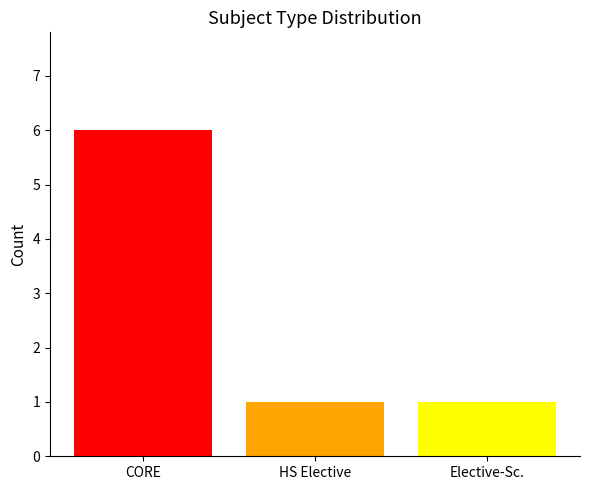

What is the ratio of the value at HS Elective to the value at Elective-Sc.?

1.0